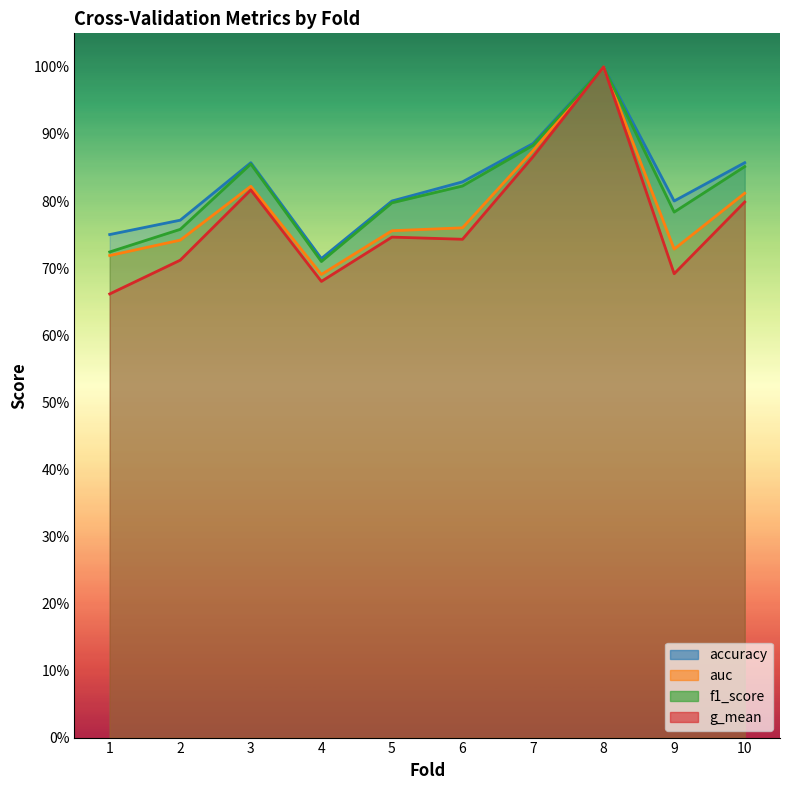

True or false: g_mean and auc intersect in this chart.

False